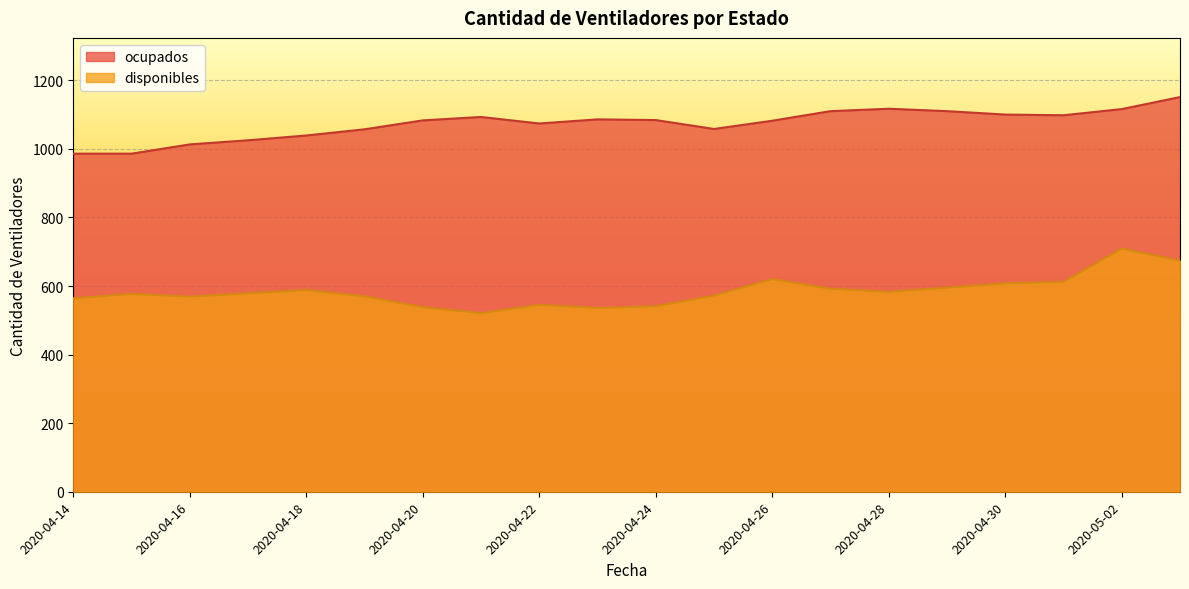

What is the label of the 6th point from the left?

2020-04-19